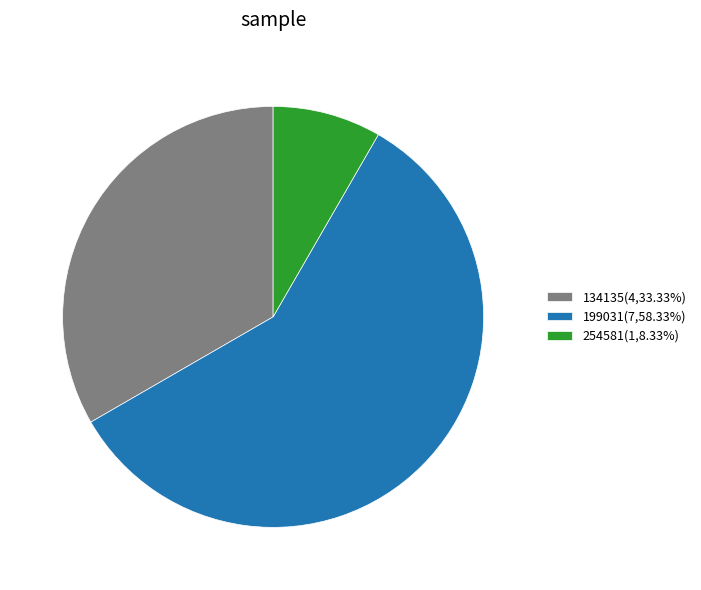

What is the largest slice in the pie chart?

199031